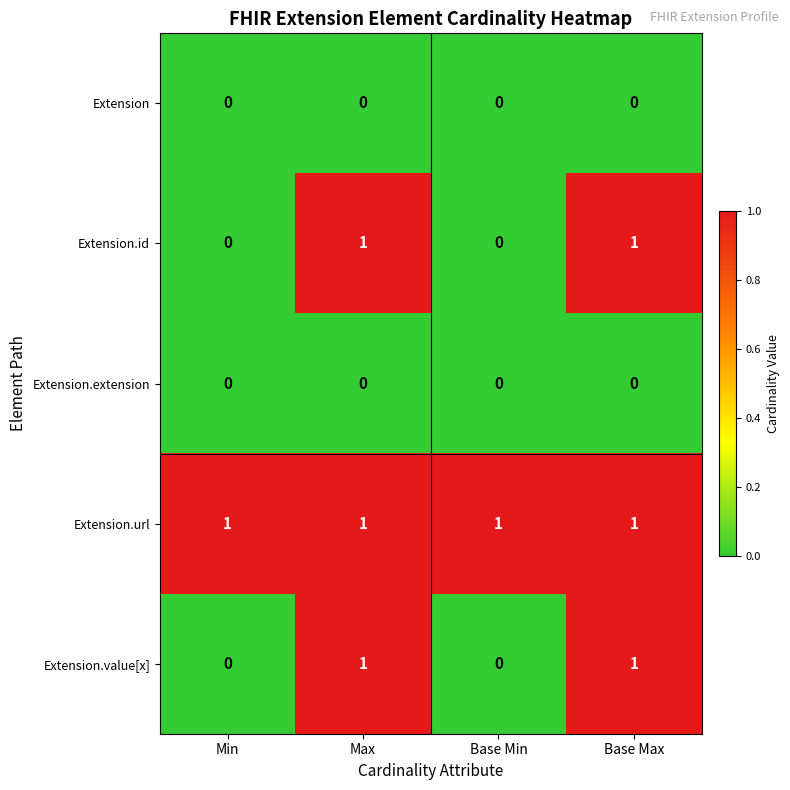

Count the Extension.id values in the range 0 to 1.

4